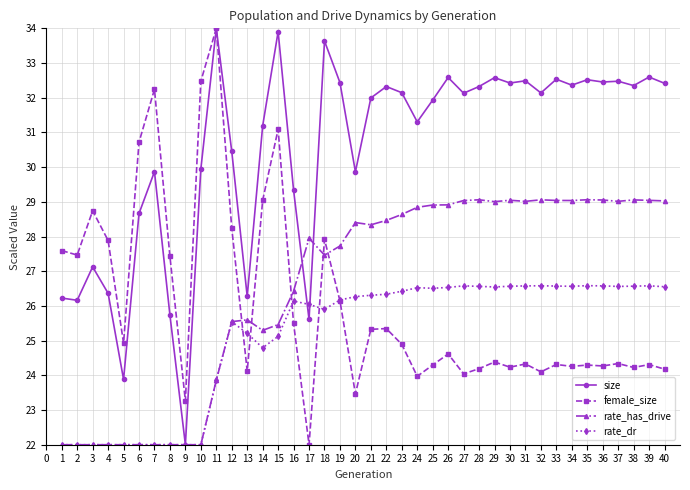

Which series has the largest total across all categories?

size